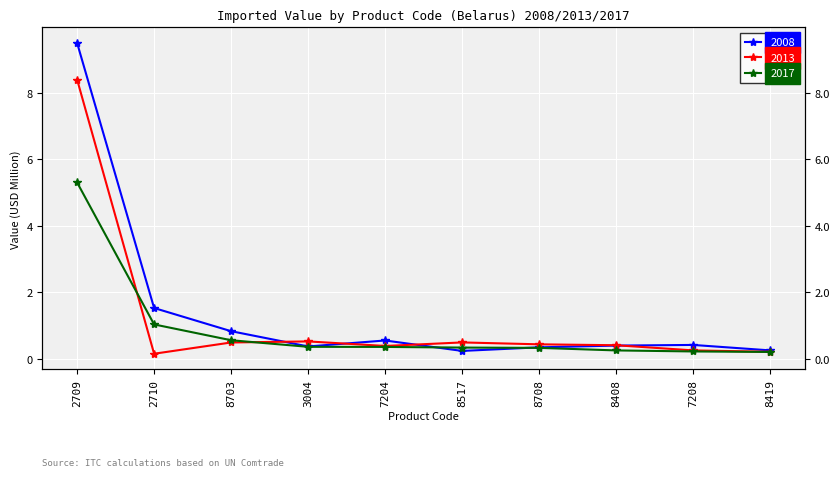

How many lines are shown in the chart?

3